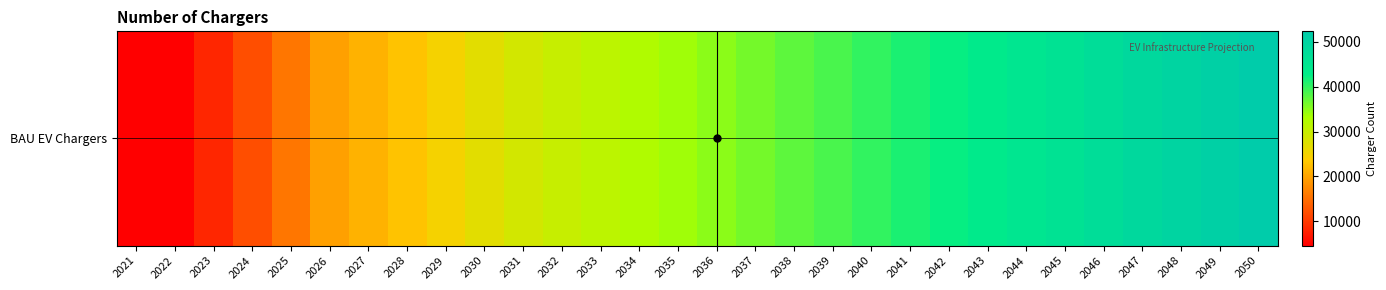

Reading left to right, what are all the values shown in this chart?

4520.0	4520.0	8252.0	11958.0	15708.2	19507.6	21228.7	23009.5	24852.6	26763.2	28743.9	29987.2	31230.5	32473.8	33717.1	34960.4	36203.7	37447.0	38690.3	39933.6	41176.8	42420.1	43663.4	44906.7	46150.0	47393.3	48636.6	49879.9	51123.2	52366.5